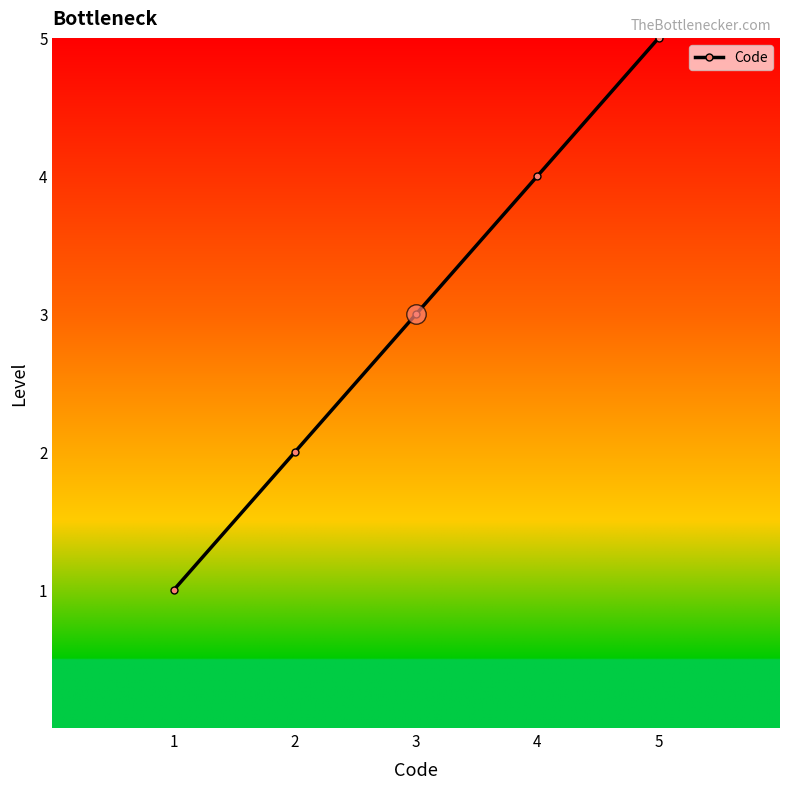

What is the greatest value displayed?

5